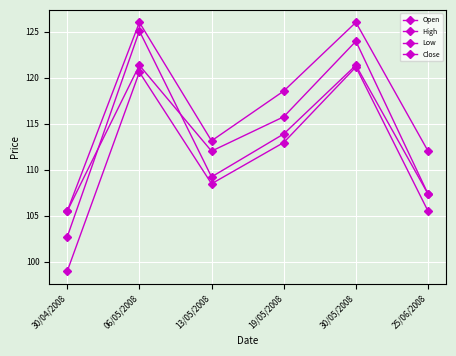

True or false: Close has more than 1 interior local peaks.

True